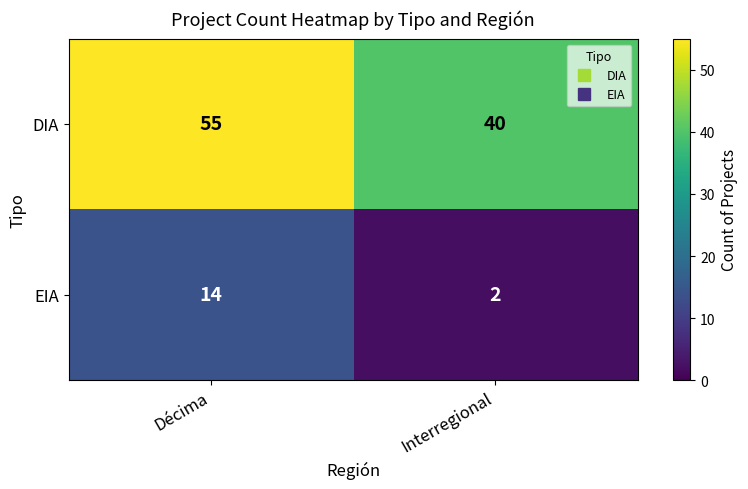

How many data points does each series have?

2